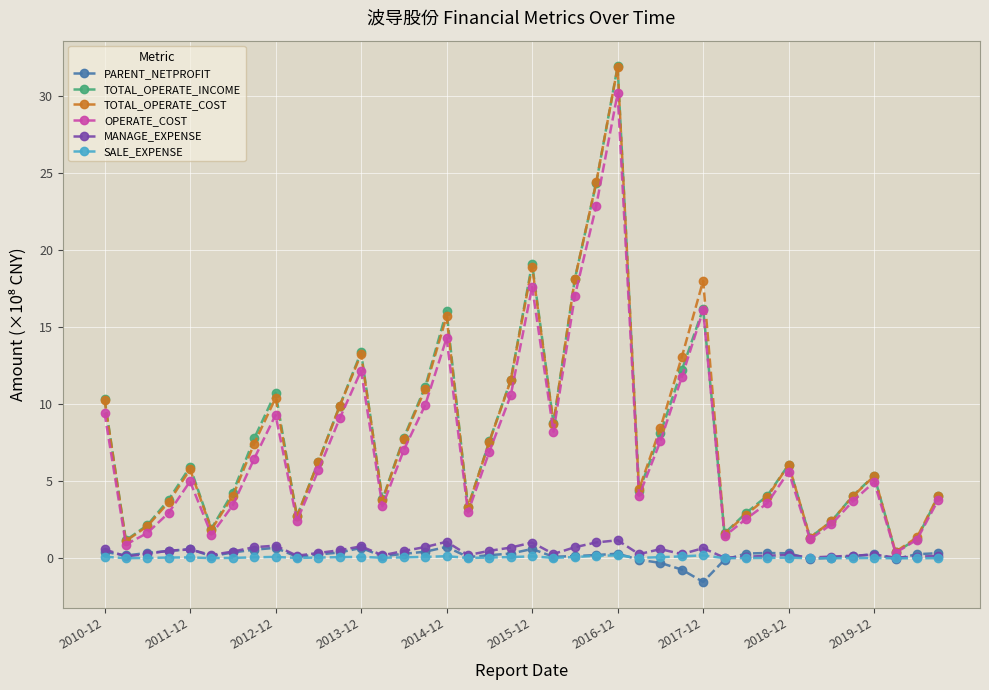

What is the greatest value displayed?

31.9